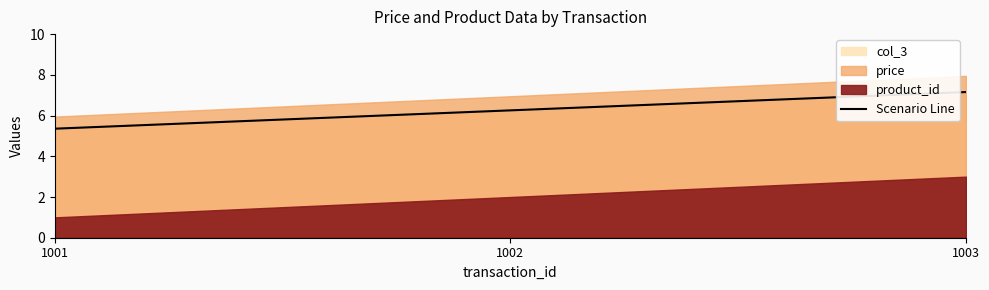

At which label does the data first exceed 6?

1002